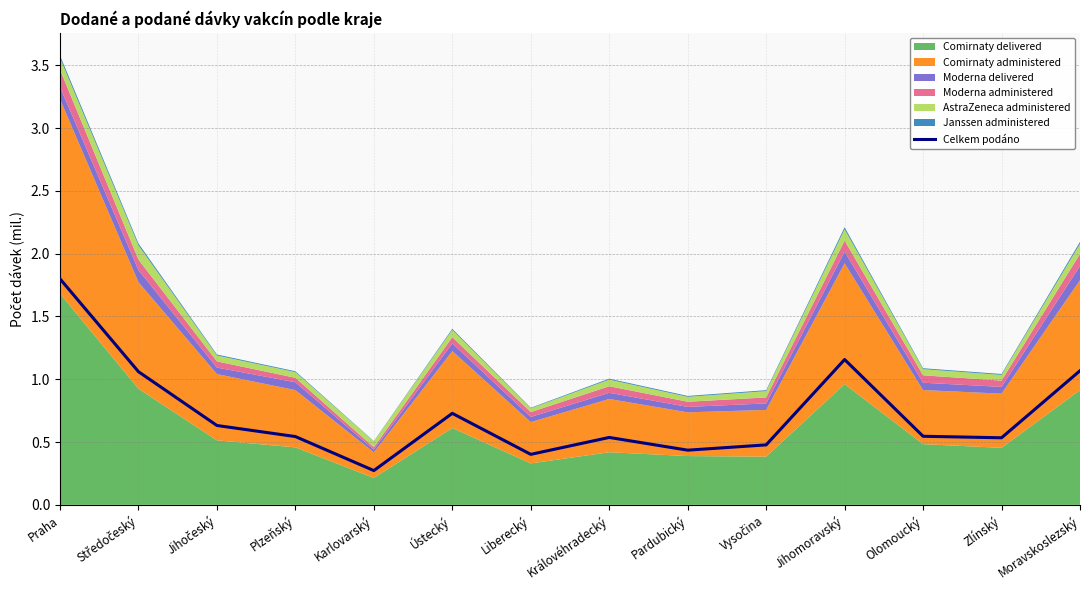

Reading left to right, list all the values displayed in this chart.

Praha=1.8	Středočeský=1.1	Jihočeský=0.6	Plzeňský=0.5	Karlovarský=0.3	Ústecký=0.7	Liberecký=0.4	Královéhradecký=0.5	Pardubický=0.4	Vysočina=0.5	Jihomoravský=1.2	Olomoucký=0.5	Zlínský=0.5	Moravskoslezský=1.1